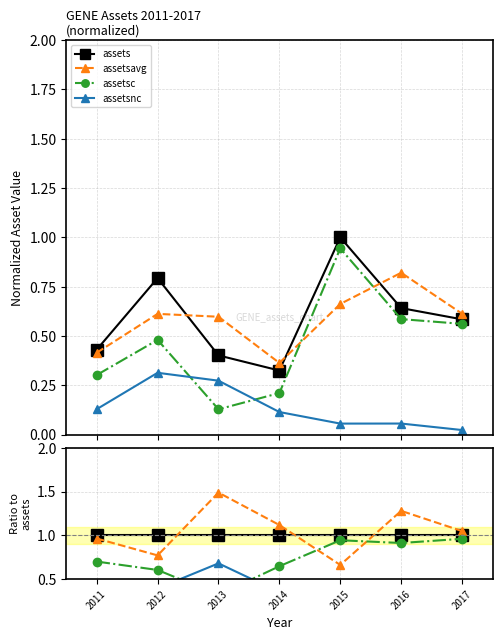

Where is assetsnc nearest to the value 0?

2017